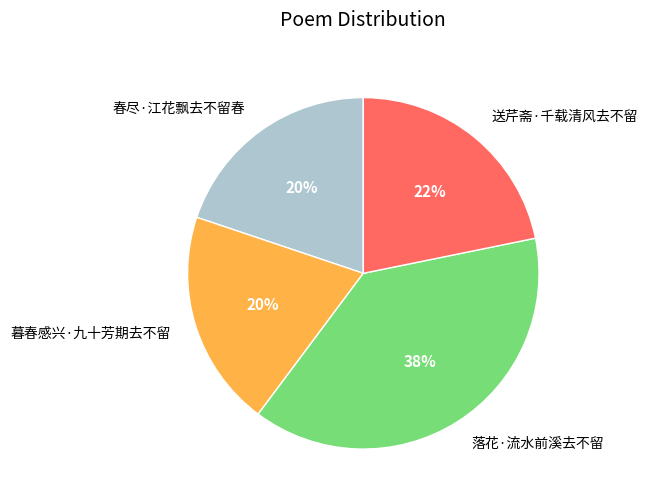

The 送芹斋·千载清风去不留 slice represents 14% of the pie. True or false?

False